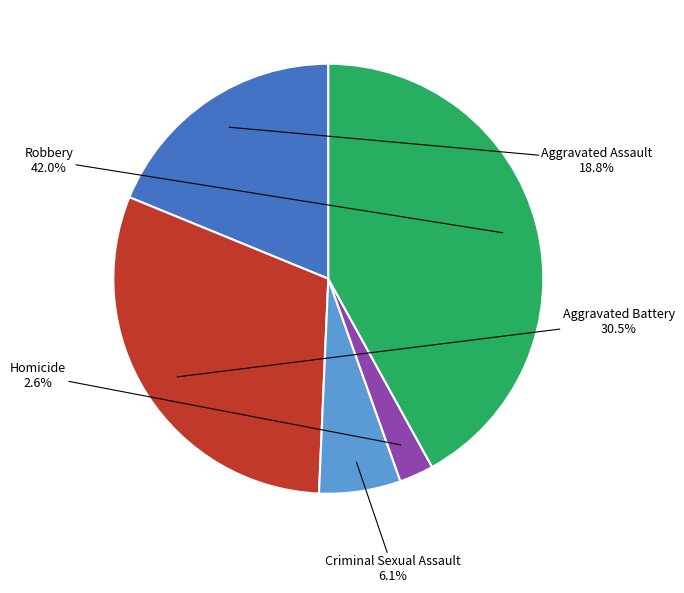

Count the number of slices in the pie.

5